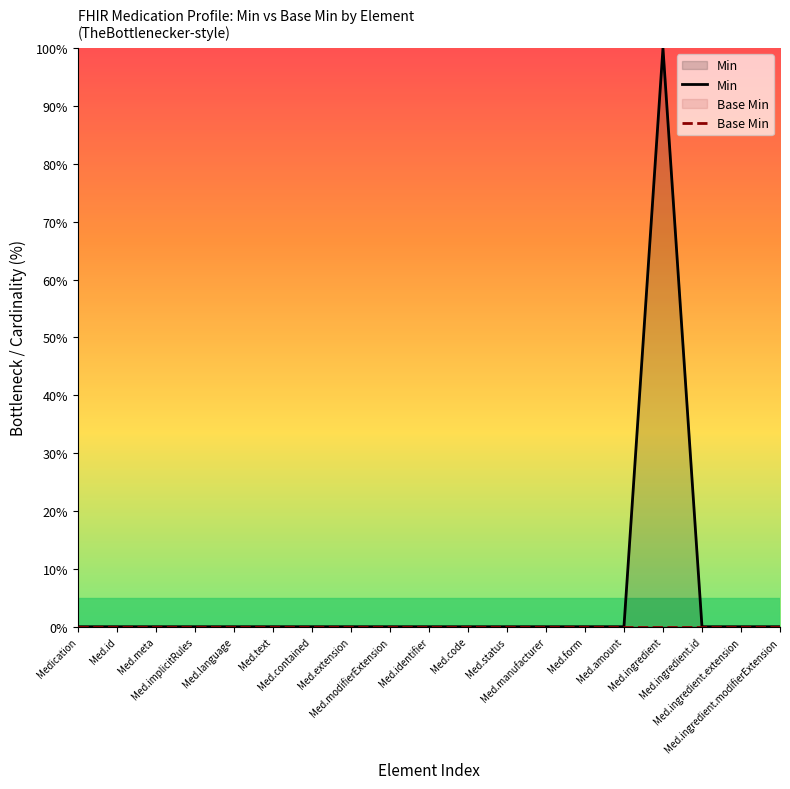

Which has a higher value, Med.id or Med.amount?

Med.id